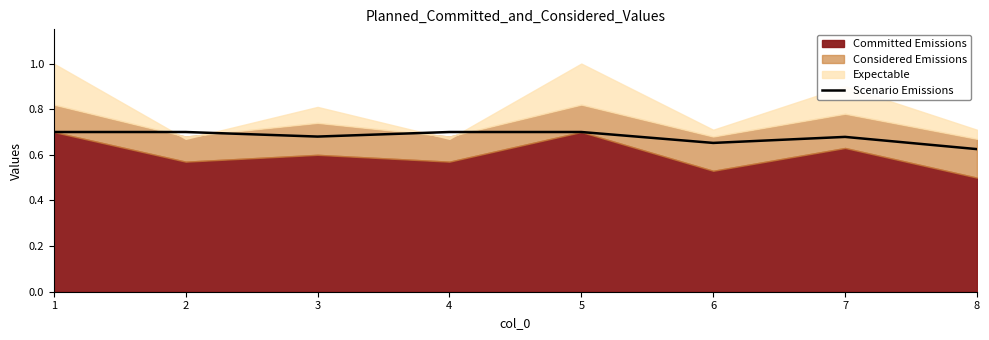

The value of Scenario Emissions at 2 is 0.7. True or false?

True